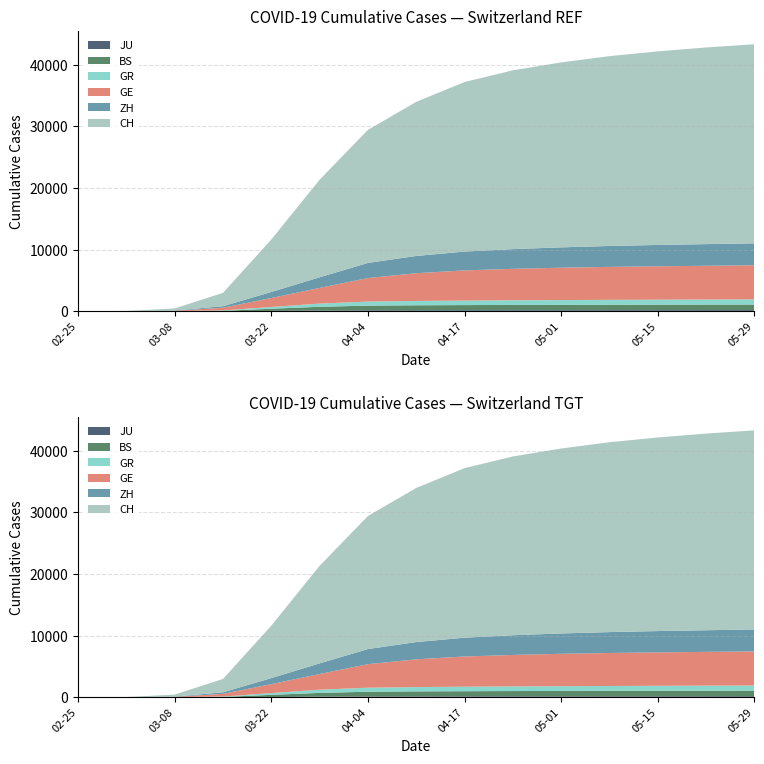

Reading right to left, list all the values displayed in this chart.

JU: 2020-05-31=191	2020-05-24=187	2020-05-17=182	2020-05-10=178	2020-05-03=174	2020-04-26=172	2020-04-19=168	2020-04-12=163	2020-04-05=154	2020-03-29=127	2020-03-22=61	2020-03-15=19	2020-03-08=5	2020-03-01=1	2020-02-25=0
BS: 2020-05-31=908	2020-05-24=901	2020-05-17=893	2020-05-10=884	2020-05-03=875	2020-04-26=860	2020-04-19=840	2020-04-12=814	2020-04-05=767	2020-03-29=605	2020-03-22=356	2020-03-15=0	2020-03-08=24	2020-03-01=1	2020-02-25=0
GR: 2020-05-31=831	2020-05-24=820	2020-05-17=808	2020-05-10=793	2020-05-03=775	2020-04-26=755	2020-04-19=730	2020-04-12=700	2020-04-05=657	2020-03-29=519	2020-03-22=284	2020-03-15=71	2020-03-08=18	2020-03-01=6	2020-02-25=0
GE: 2020-05-31=5530	2020-05-24=5480	2020-05-17=5420	2020-05-10=5350	2020-05-03=5250	2020-04-26=5100	2020-04-19=4900	2020-04-12=4500	2020-04-05=3816	2020-03-29=2547	2020-03-22=1453	2020-03-15=435	2020-03-08=45	2020-03-01=10	2020-02-25=0
ZH: 2020-05-31=3560	2020-05-24=3510	2020-05-17=3460	2020-05-10=3390	2020-05-03=3300	2020-04-26=3200	2020-04-19=3050	2020-04-12=2800	2020-04-05=2451	2020-03-29=1723	2020-03-22=978	2020-03-15=250	2020-03-08=40	2020-03-01=7	2020-02-25=0
CH: 2020-05-31=32300	2020-05-24=31900	2020-05-17=31400	2020-05-10=30800	2020-05-03=30000	2020-04-26=29000	2020-04-19=27500	2020-04-12=25000	2020-04-05=21583	2020-03-29=15827	2020-03-22=8506	2020-03-15=2165	2020-03-08=327	2020-03-01=36	2020-02-25=0